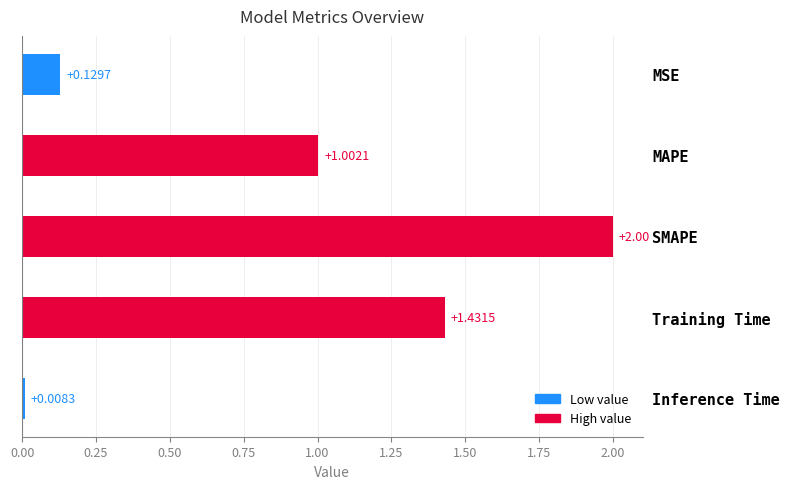

Rank the categories by value from lowest to highest.

Inference Time, MSE, MAPE, Training Time, SMAPE